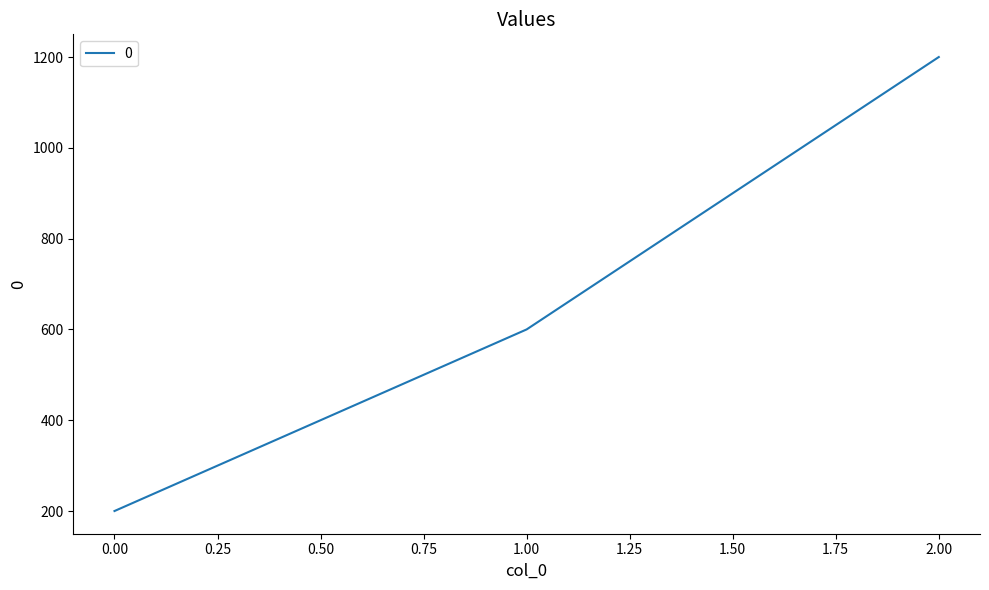

How many values are between 200 and 1200?

3